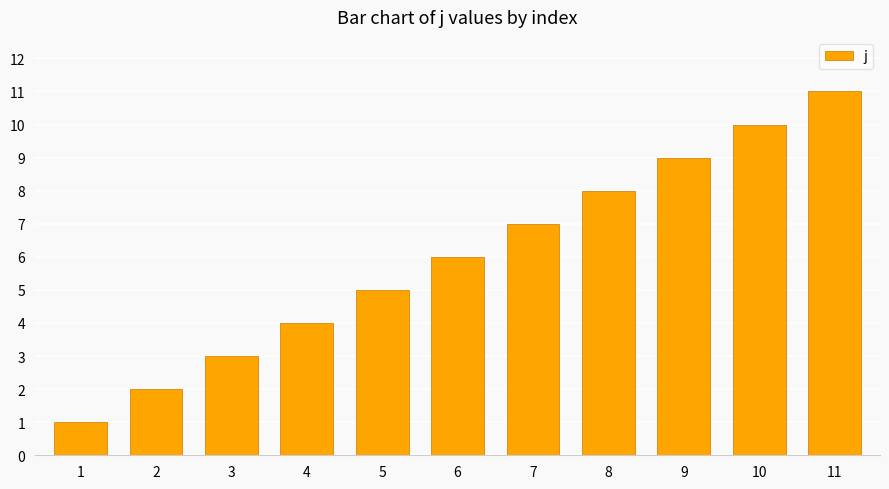

True or false: the data shows 2 at 5.

False